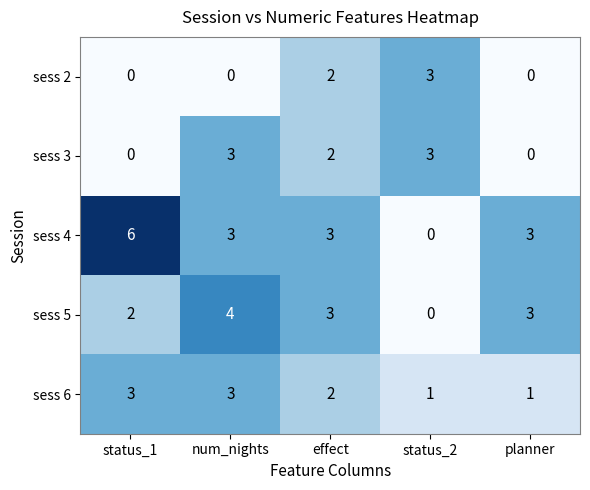

What is the greatest value displayed?

6